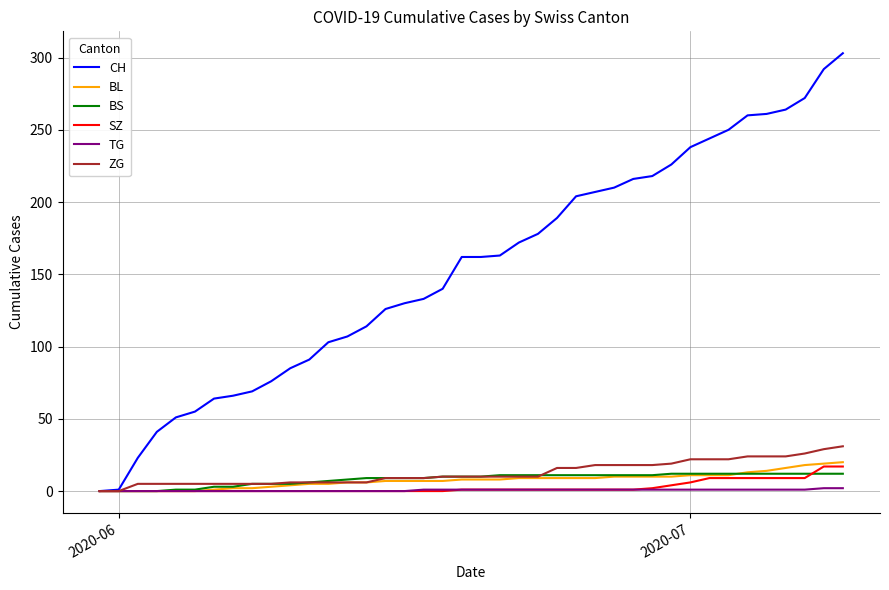

What is the maximum value shown in the chart?

303